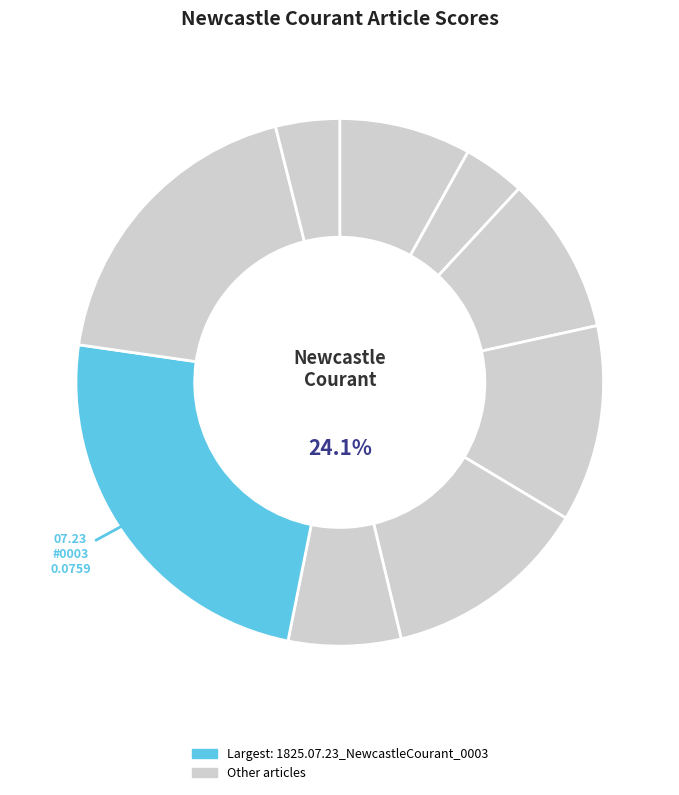

Combined, what portion of the pie is 1825.07.09_NewcastleCourant_0003 and 1825.07.30_NewcastleCourant_0003?

13.6%